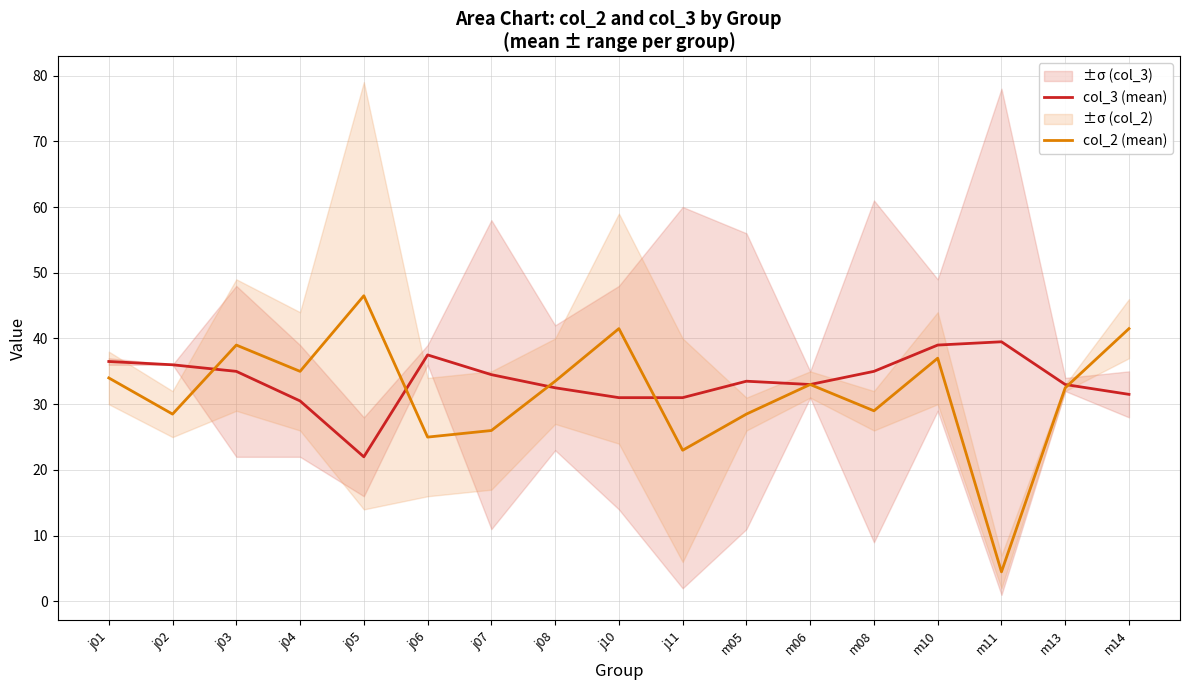

What is the lowest value of the col_3 (mean) series?

22.0